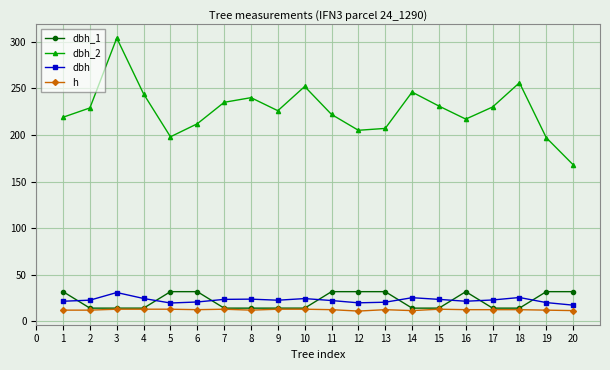

What is the sum of all dbh_2 values?

4538.0